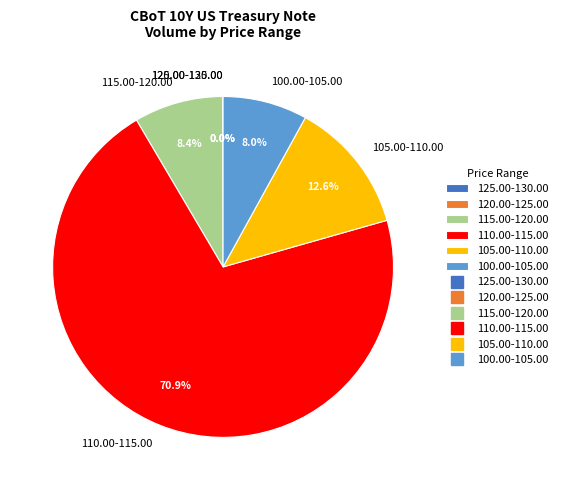

Which category accounts for the majority?

110.00-115.00